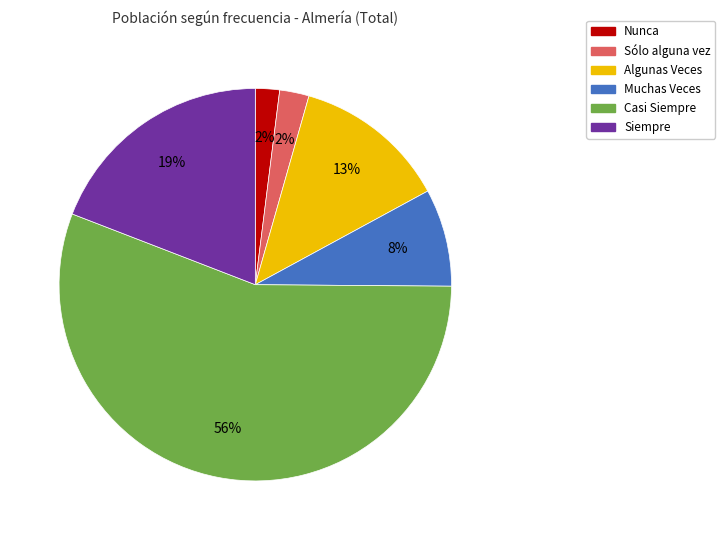

Which slice is the largest?

Casi Siempre